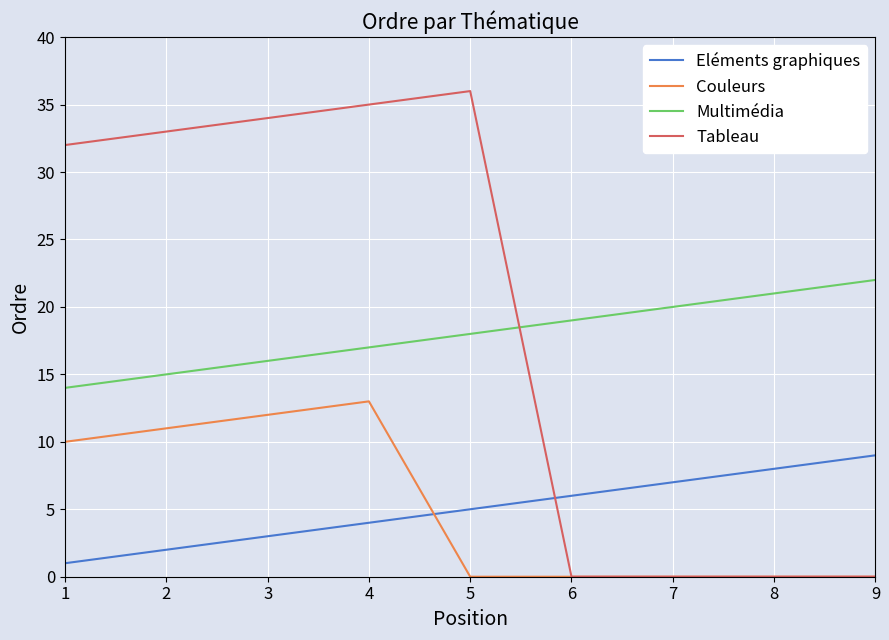

Rank the series by their maximum value, from lowest to highest.

Eléments graphiques, Couleurs, Multimédia, Tableau